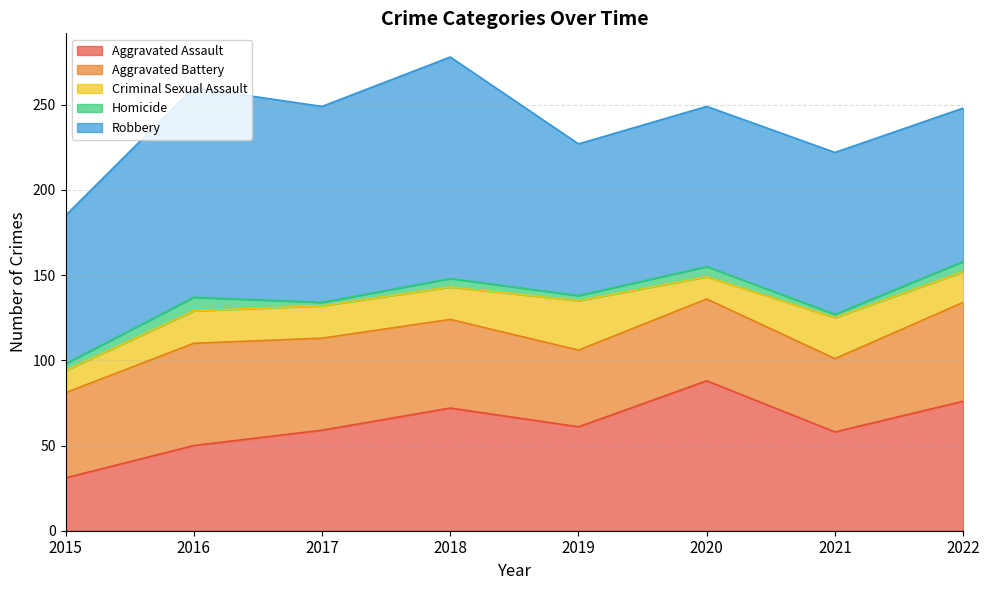

True or false: Robbery and Aggravated Battery cross at least once.

False